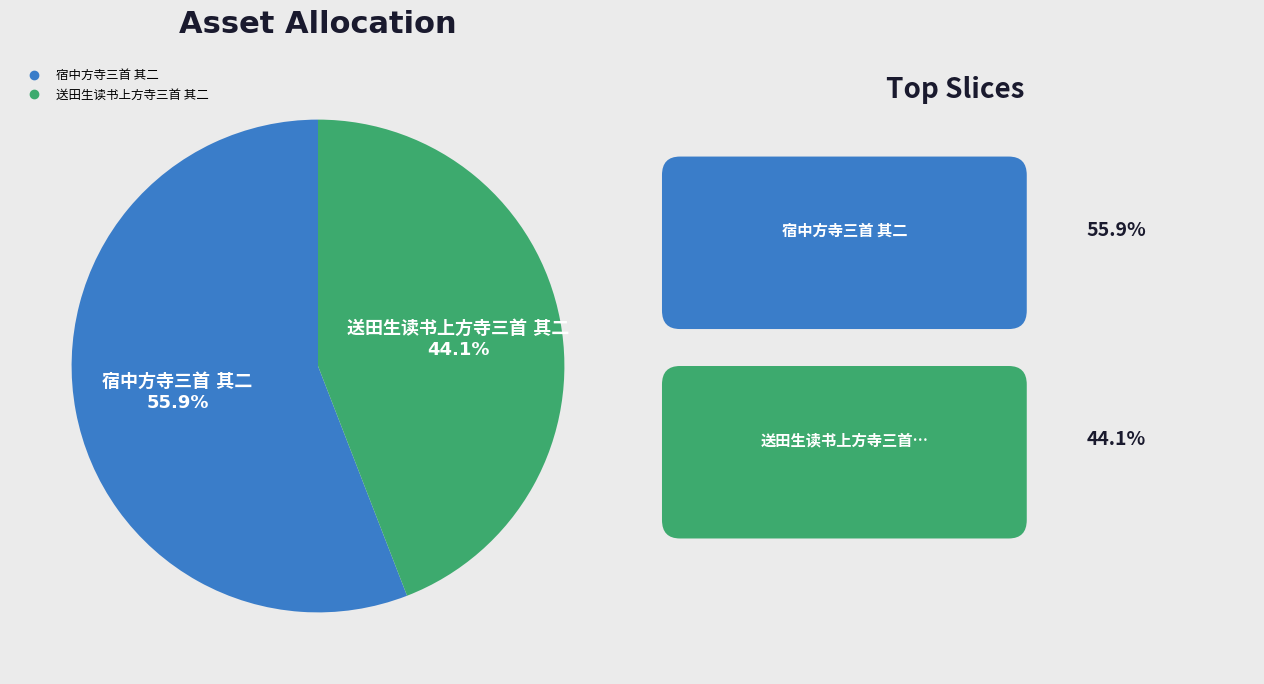

Count the number of slices in the pie.

2